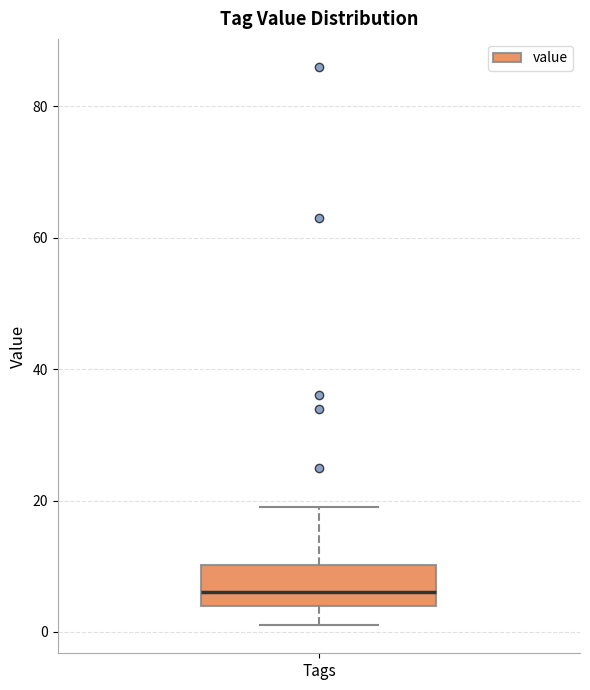

Read this box plot against the y-axis: the position of the median line, the range covered by the box, and the ends of both whiskers. The values are not printed on the chart, so give them approximately, as read against the axis.

median 6, box 4 to 10, whiskers 2 to 20